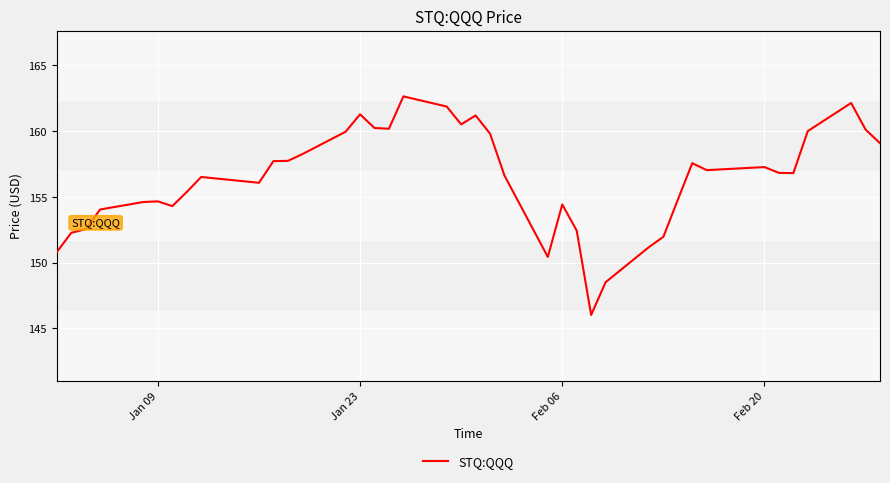

What is the maximum value shown in the chart?

162.6